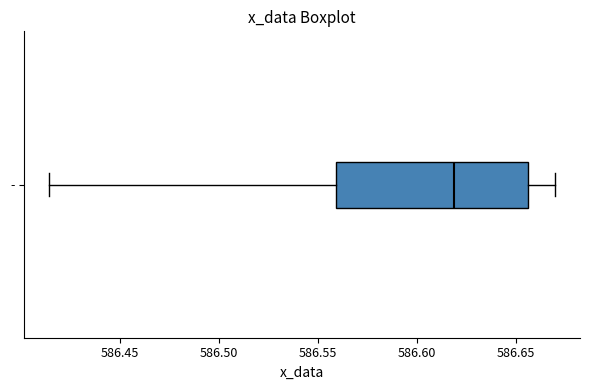

Read this box plot against the x-axis: the position of the median line, the range covered by the box, and the ends of both whiskers. The values are not printed on the chart, so give them approximately, as read against the axis.

median 586.620, box 586.560 to 586.655, whiskers 586.415 to 586.670